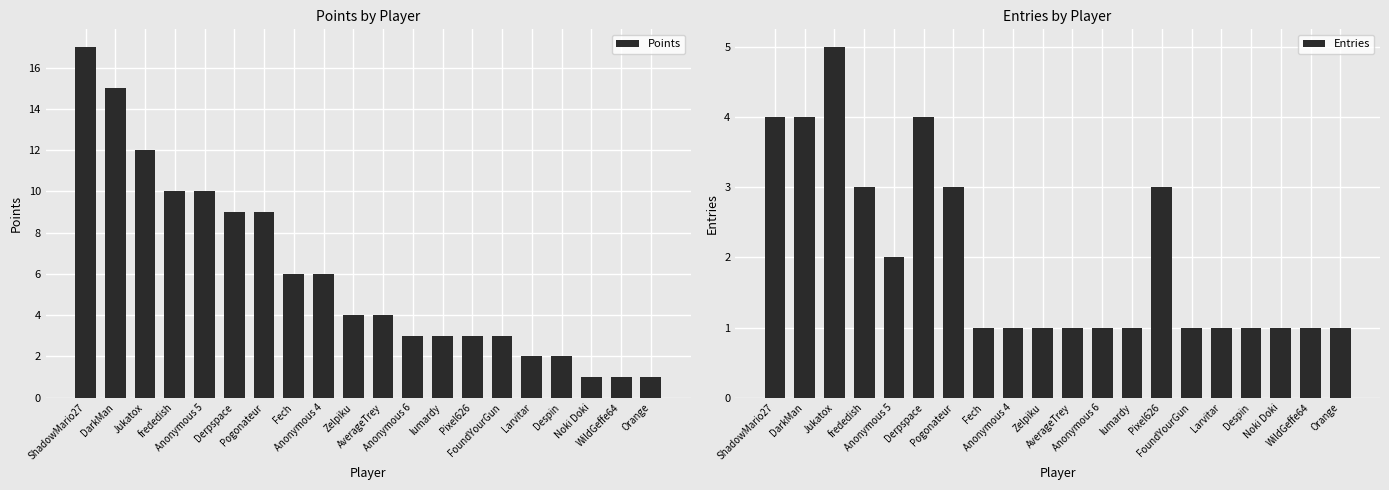

How many values in the Points series are below 4?

9